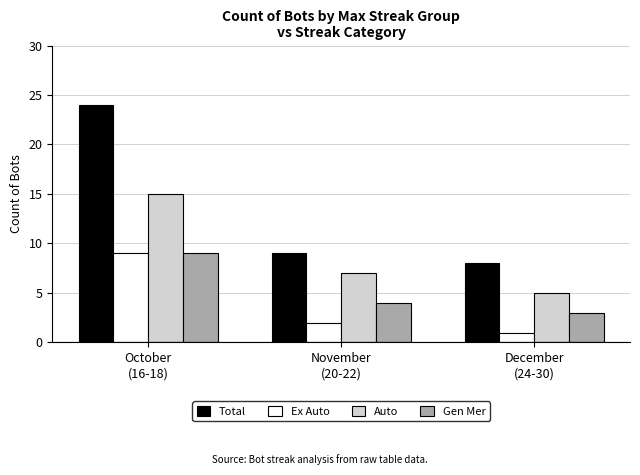

The Total series shows 11 at December
(24-30). True or false?

False